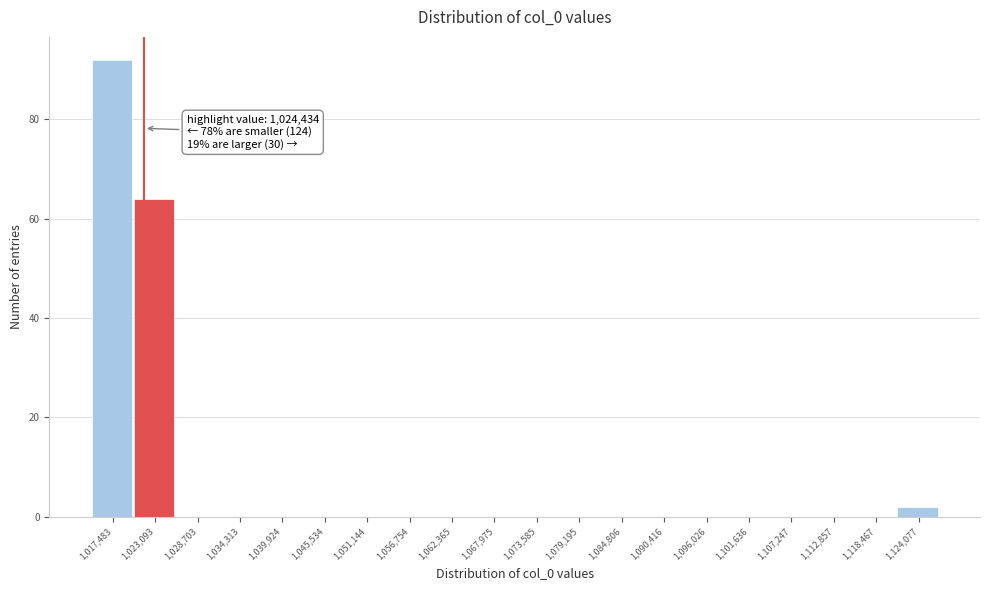

Reading left to right, list all the values displayed in this chart.

1,017,483=92	1,023,093=64	1,028,703=0	1,034,313=0	1,039,924=0	1,045,534=0	1,051,144=0	1,056,754=0	1,062,365=0	1,067,975=0	1,073,585=0	1,079,195=0	1,084,806=0	1,090,416=0	1,096,026=0	1,101,636=0	1,107,247=0	1,112,857=0	1,118,467=0	1,124,077=2